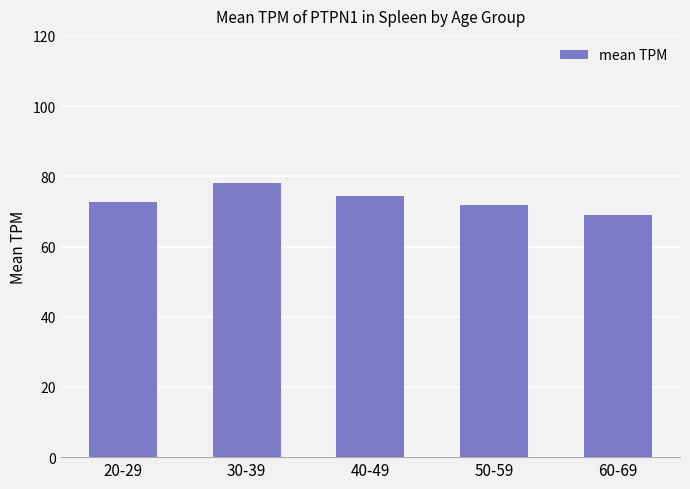

What is the label of the 1st bar from the left?

20-29